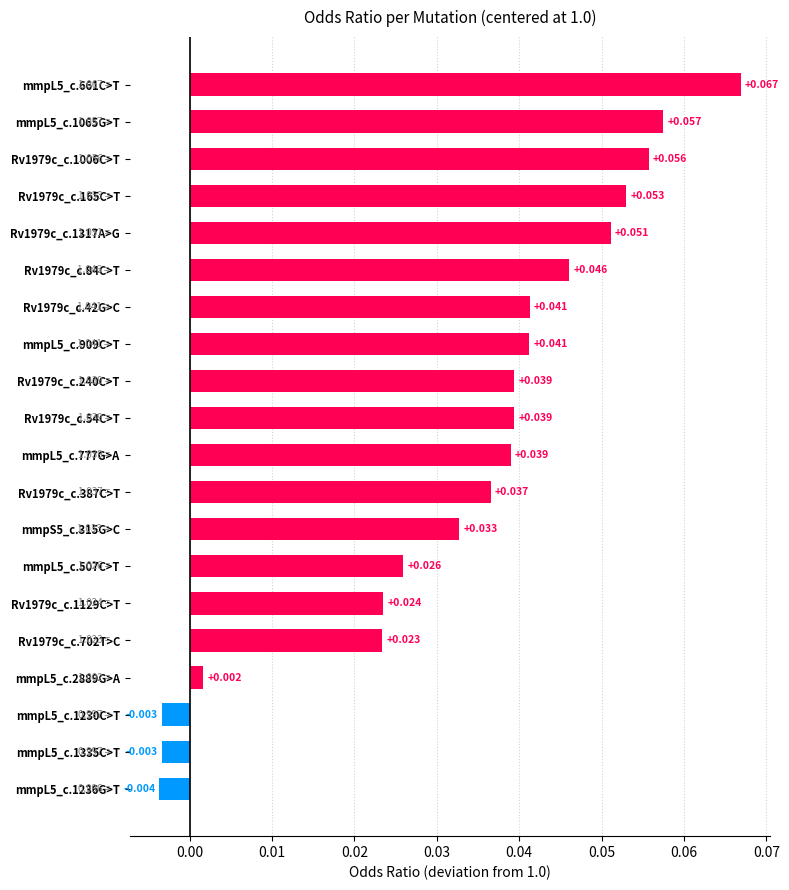

How many bars are there in total?

20